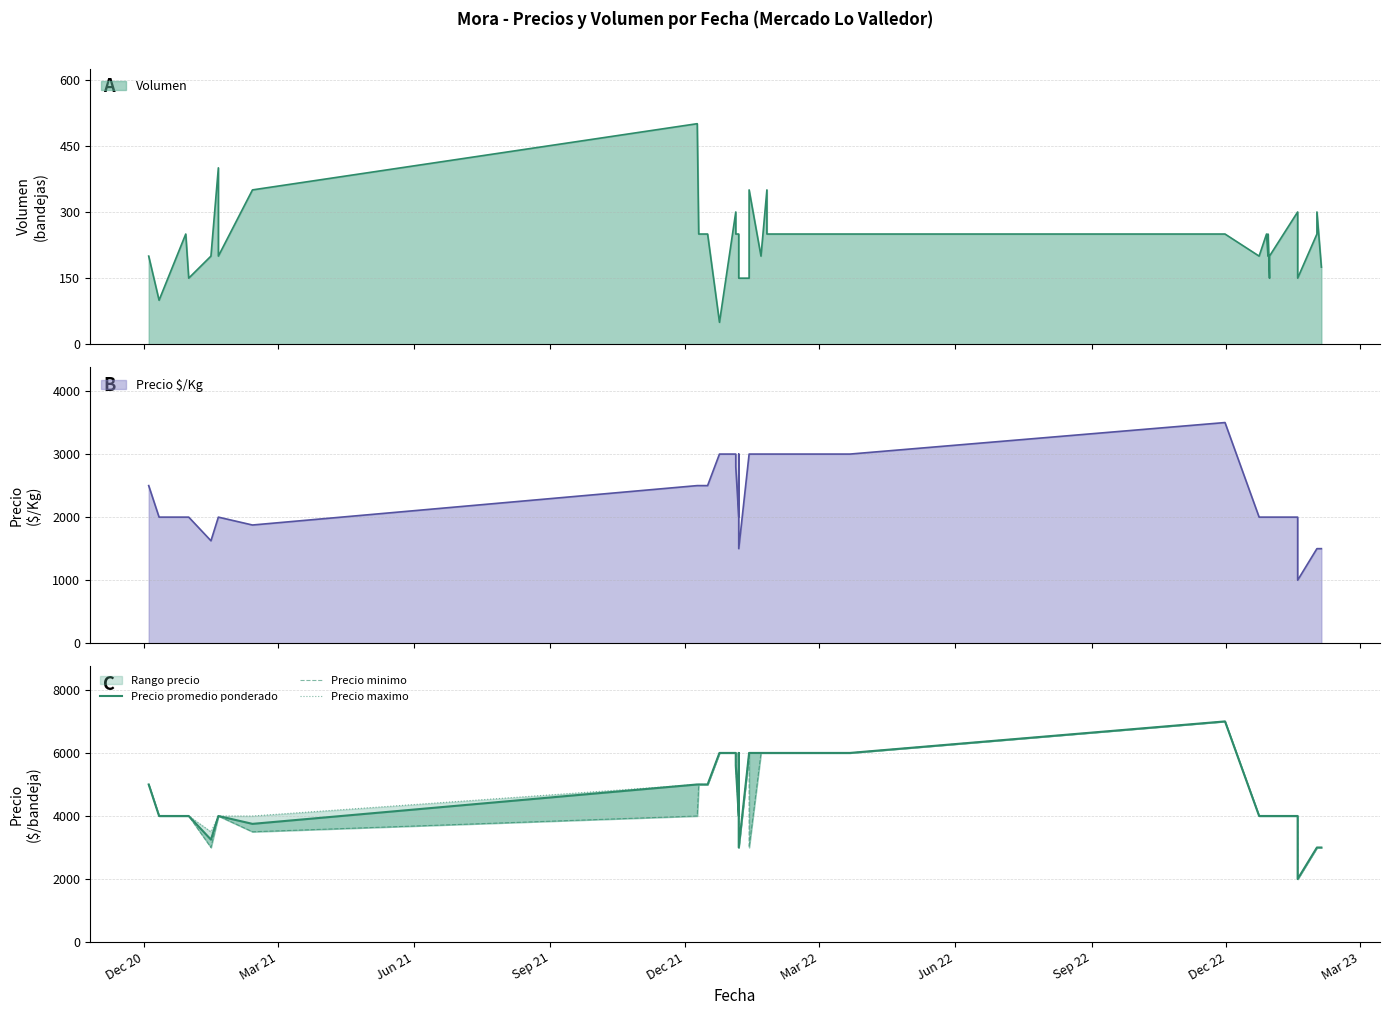

What is the lowest value of the Precio minimo series?

2000